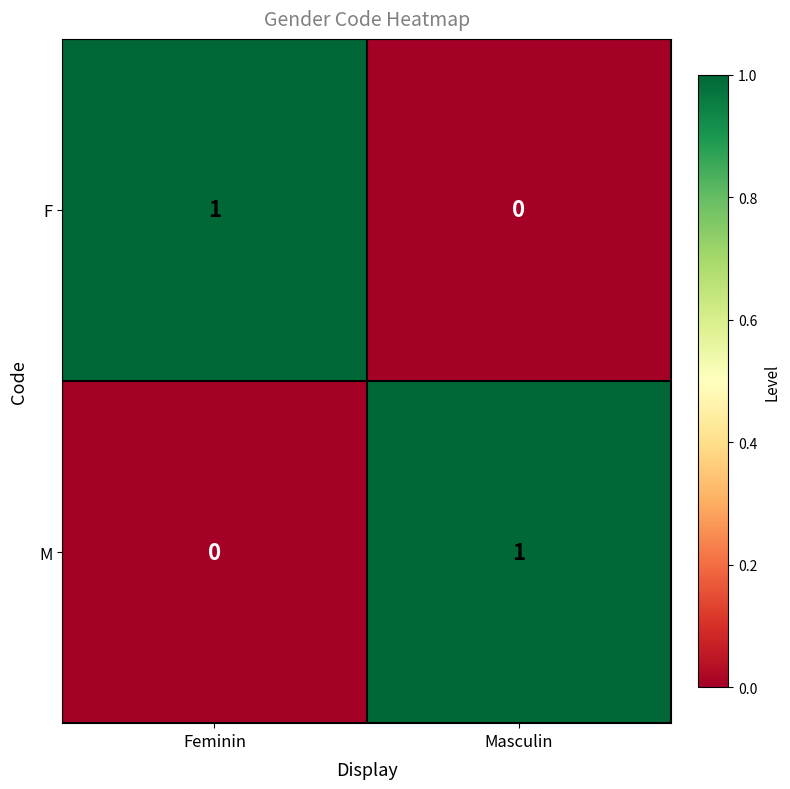

Reading right to left, extract all data points from this chart.

F: 0	1
M: 1	0